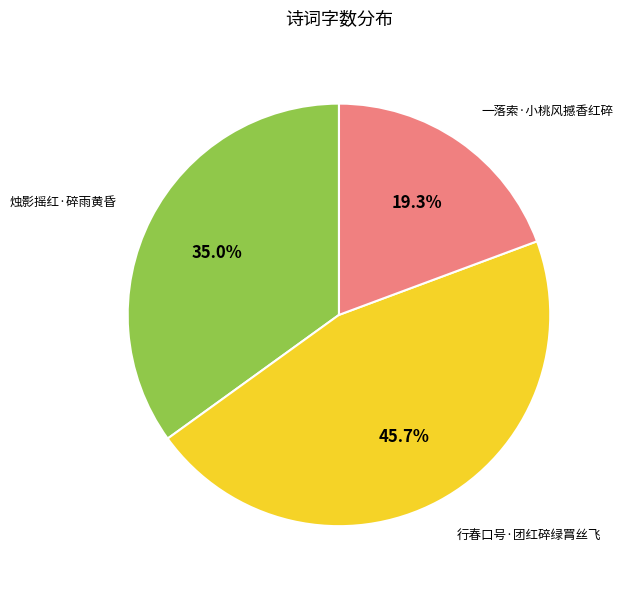

To the nearest percent, what portion does 烛影摇红·碎雨黄昏 represent?

35%